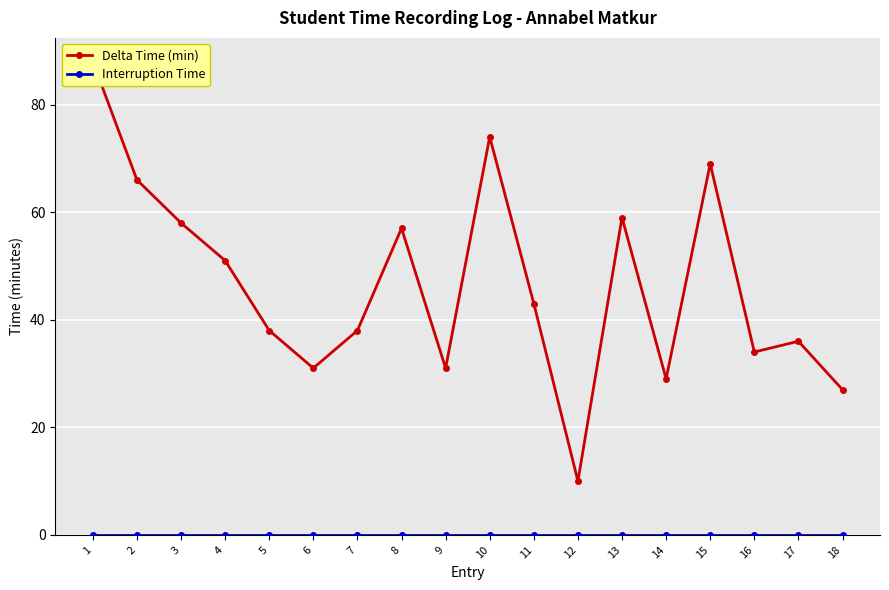

How many categories are shown in the chart?

18